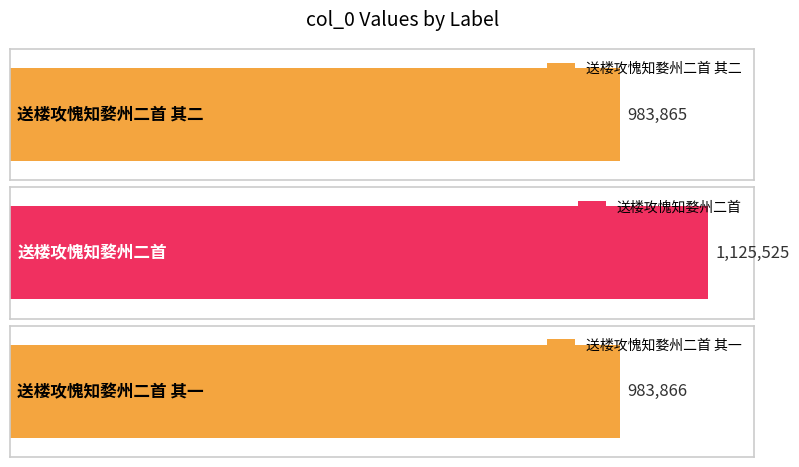

The chart shows a value of 1125525 at 送楼攻愧知婺州二首. True or false?

True